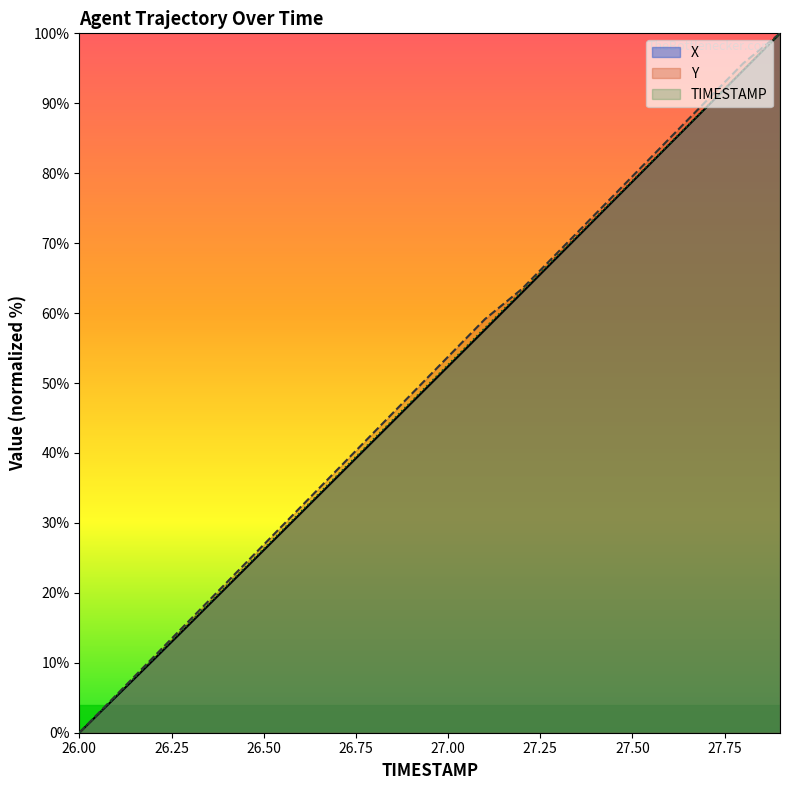

True or false: Y and X intersect in this chart.

False